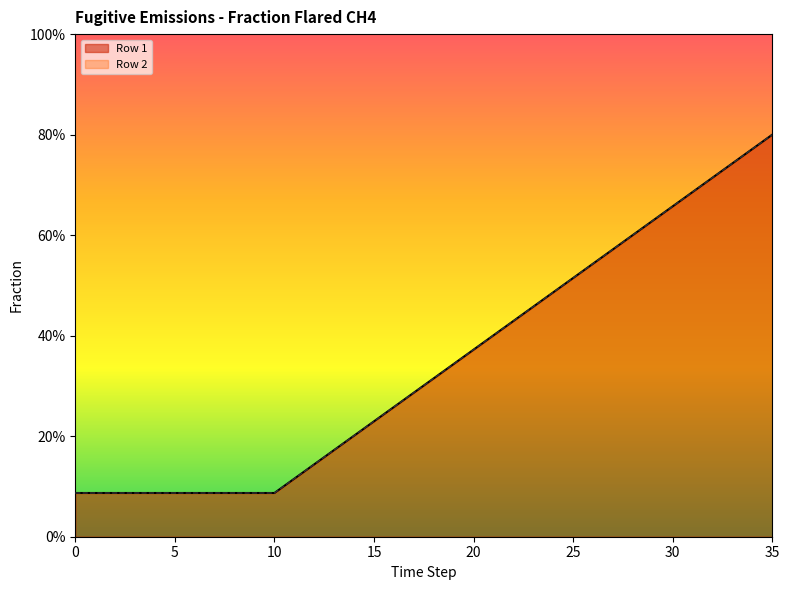

At which category is the sum across all series the highest?

35